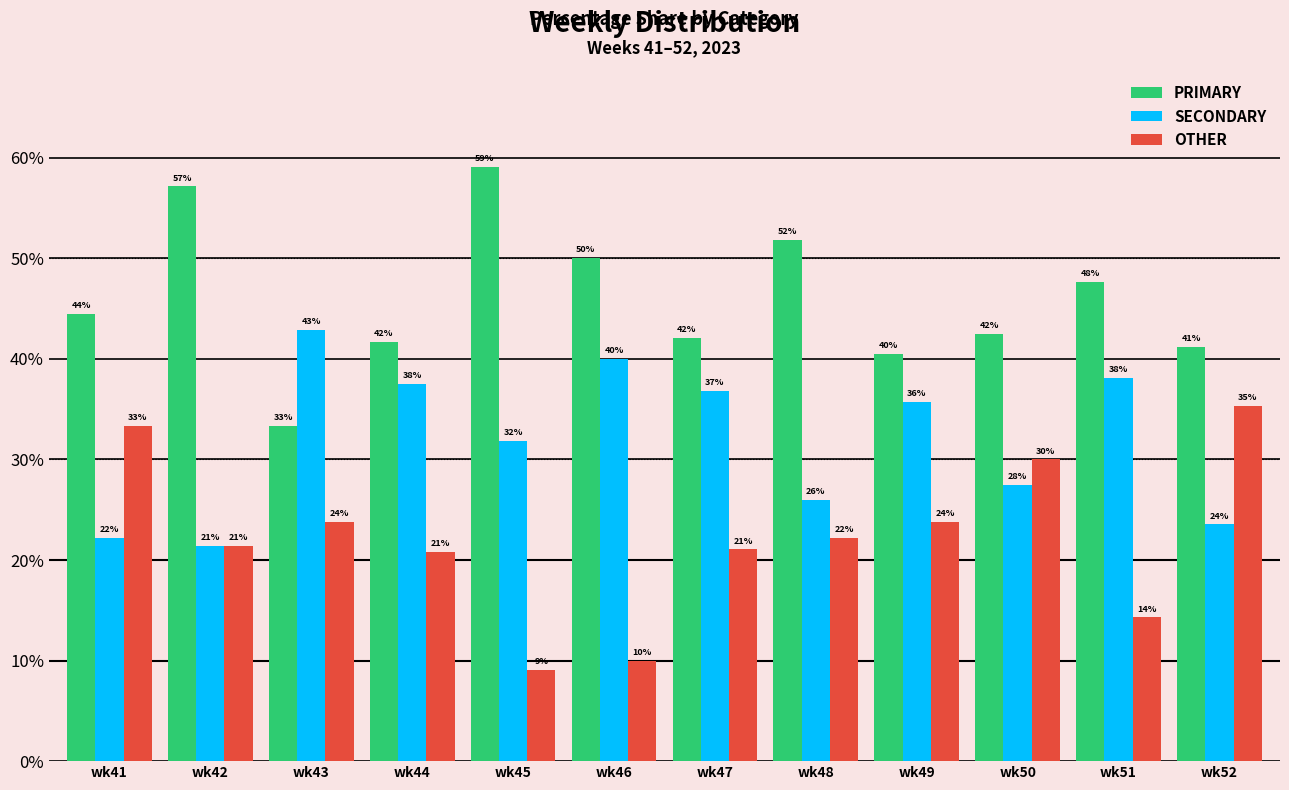

At which label does OTHER first exceed 22?

wk41